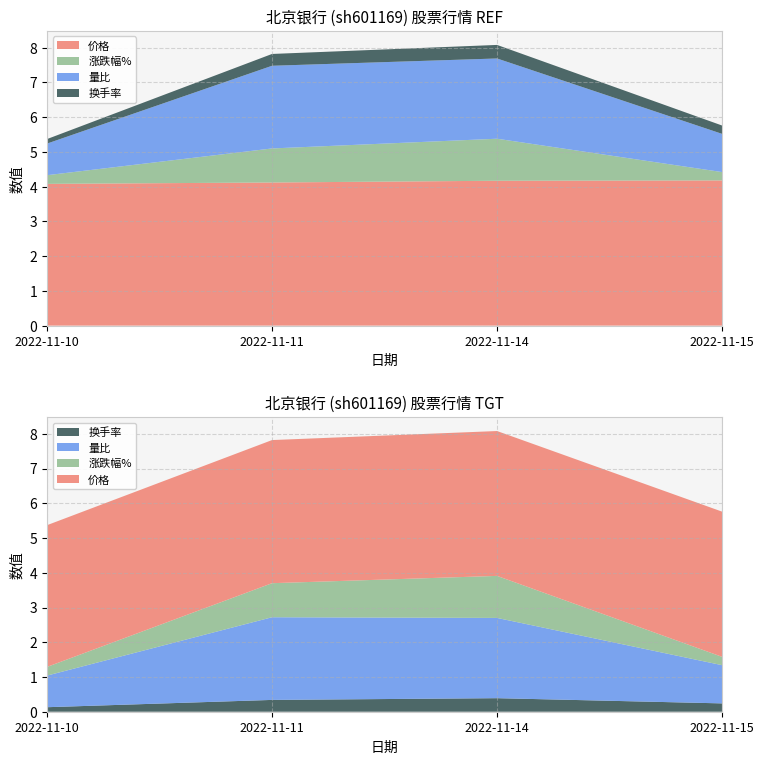

Reading left to right, list all the values displayed in this chart.

价格: 2022-11-10=4.1	2022-11-11=4.1	2022-11-14=4.2	2022-11-15=4.2
涨跌幅%: 2022-11-10=0.2	2022-11-11=1.0	2022-11-14=1.2	2022-11-15=0.2
量比: 2022-11-10=0.9	2022-11-11=2.4	2022-11-14=2.3	2022-11-15=1.1
换手率: 2022-11-10=0.1	2022-11-11=0.3	2022-11-14=0.4	2022-11-15=0.2